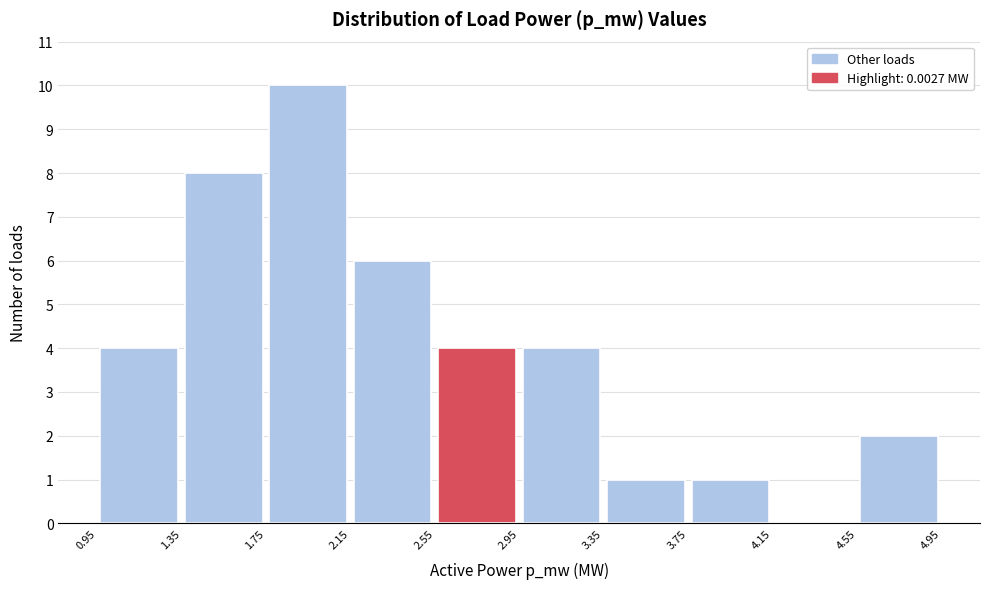

What is the height of the bar covering 1.35 to 1.75 on the x-axis? The values are not printed on the chart, so give them approximately, as read against the axis.

8